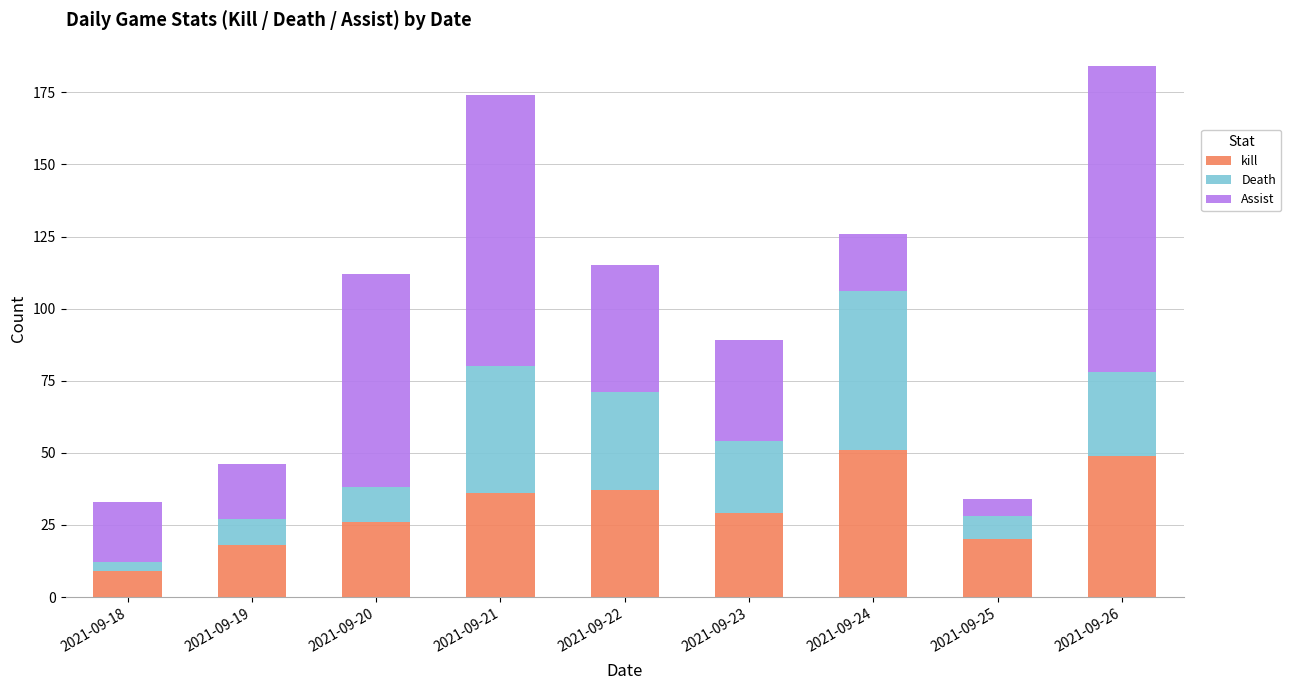

What is the lowest value of the kill series?

9